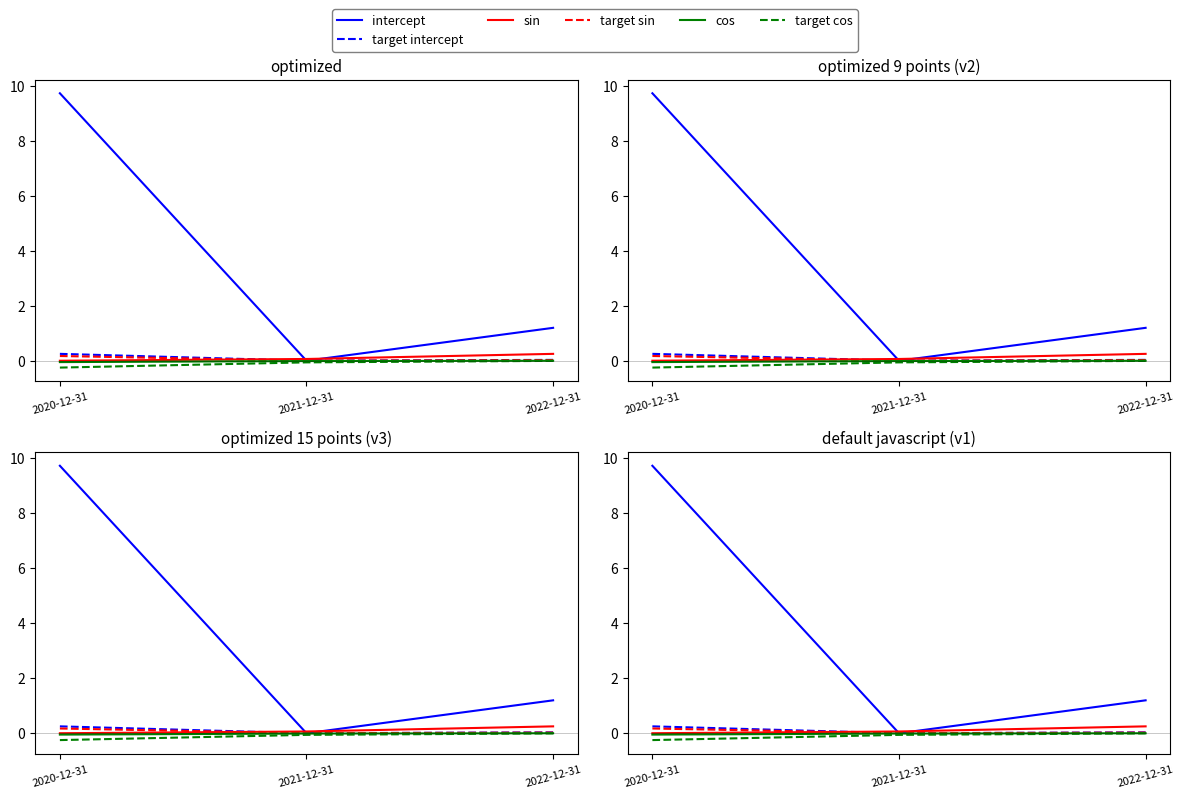

Reading right to left, transcribe all the data shown in this chart.

intercept: 1.2	0.0	9.7
target intercept: 0.0	0.0	0.2
sin: 0.2	0.1	0.0
target sin: 0.0	0.0	0.2
cos: -0.0	-0.0	-0.1
target cos: -0.0	-0.1	-0.2